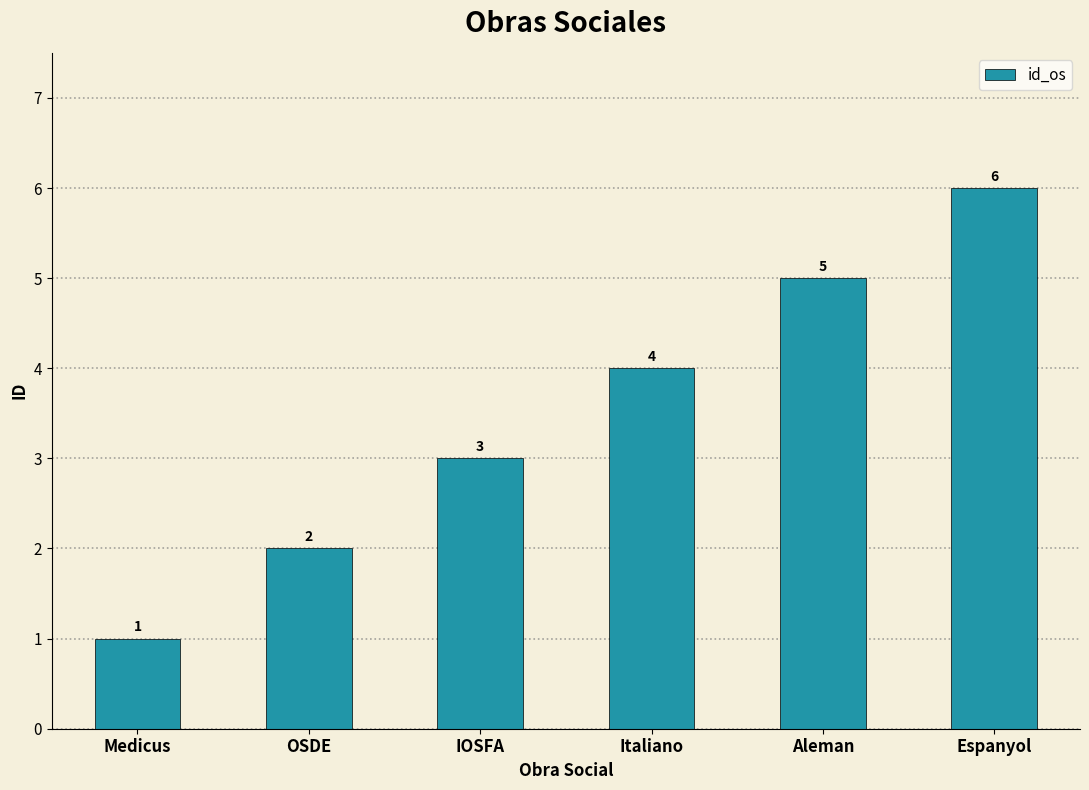

Count the values in the range 2 to 5.

4